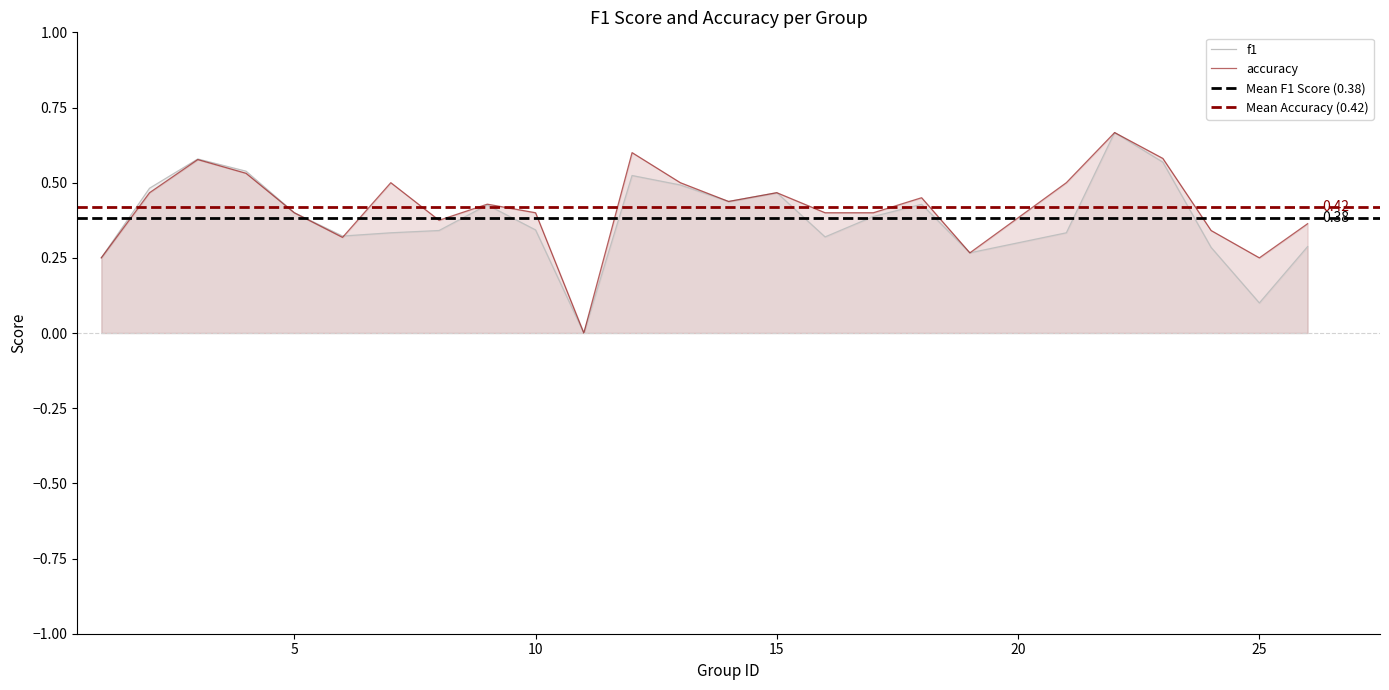

Which category has the highest value across all series?

22